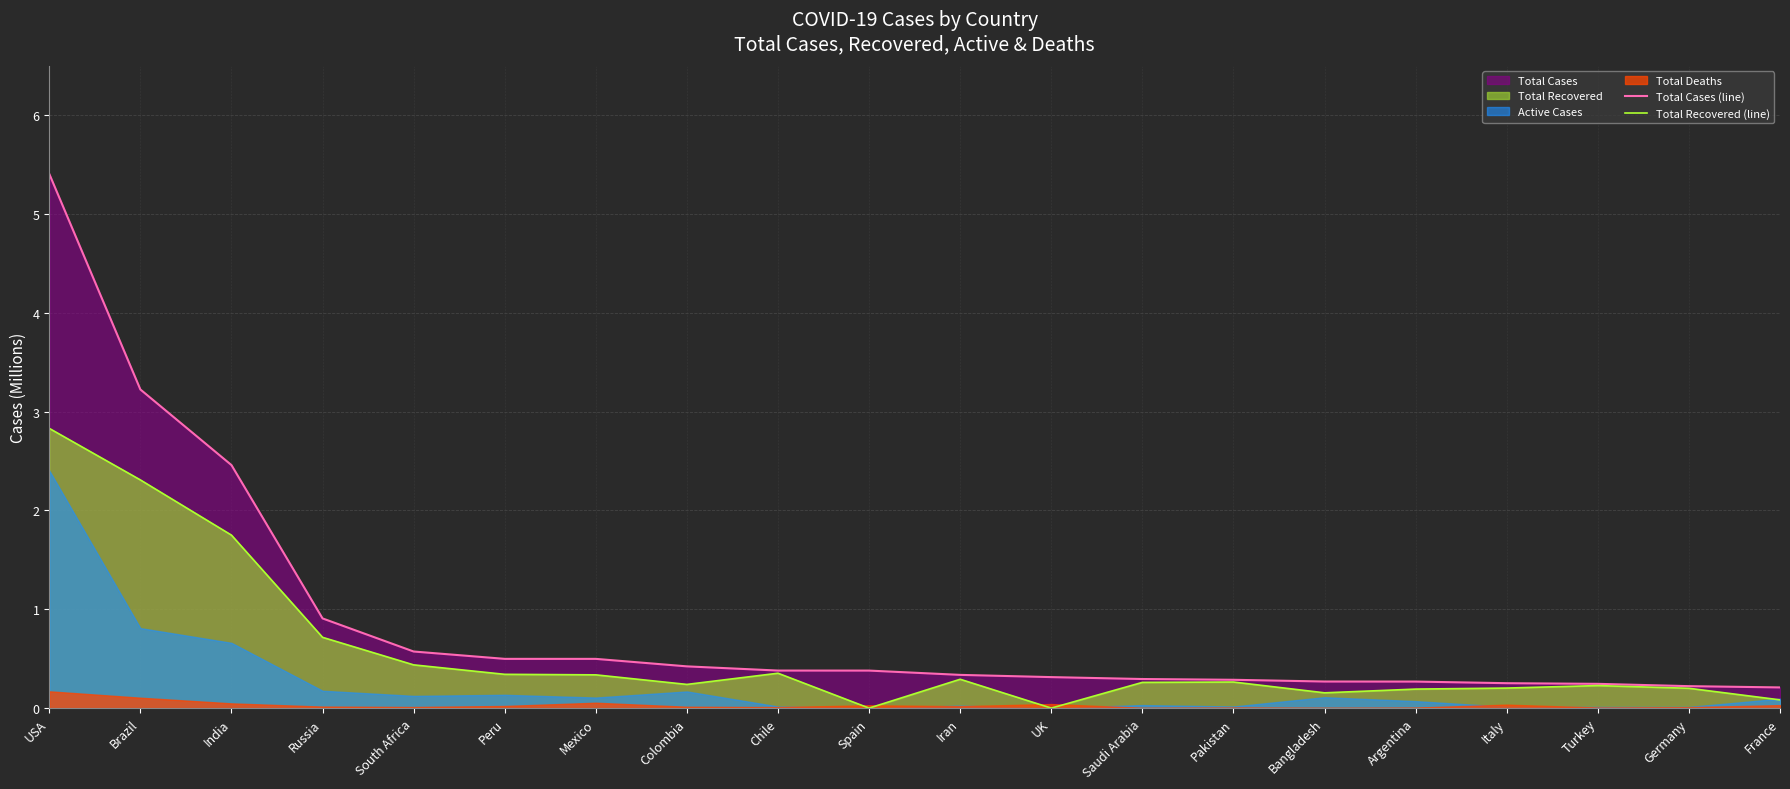

True or false: Total Recovered (line) has a value of 0.0 at UK.

True